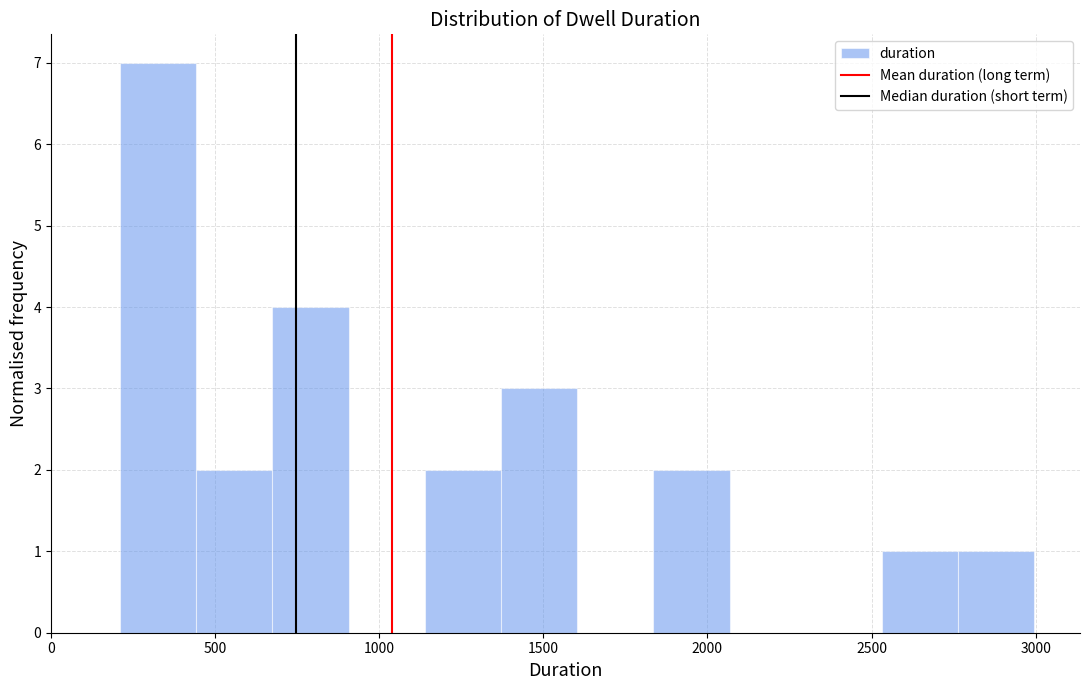

Reading left to right, list every bar in this chart as the range it spans on the x-axis followed by its height. Neither the bar edges nor the heights are printed on the chart, so give them approximately, as read against the axes.

200 to 450: 7
450 to 650: 2
650 to 900: 4
900 to 1150: 0
1150 to 1350: 2
1350 to 1600: 3
1600 to 1850: 0
1850 to 2050: 2
2050 to 2300: 0
2300 to 2550: 0
2550 to 2750: 1
2750 to 3000: 1